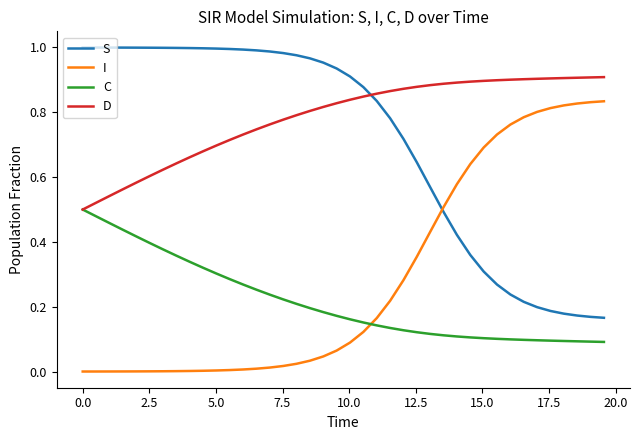

Which series has the largest total across all categories?

D